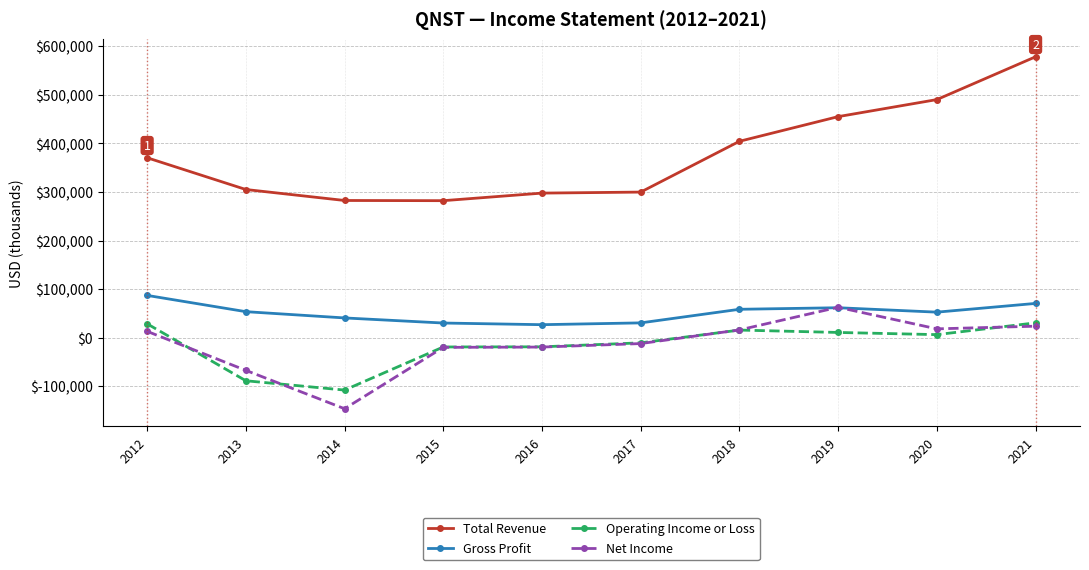

What is the average value of the Net Income series?

-13230